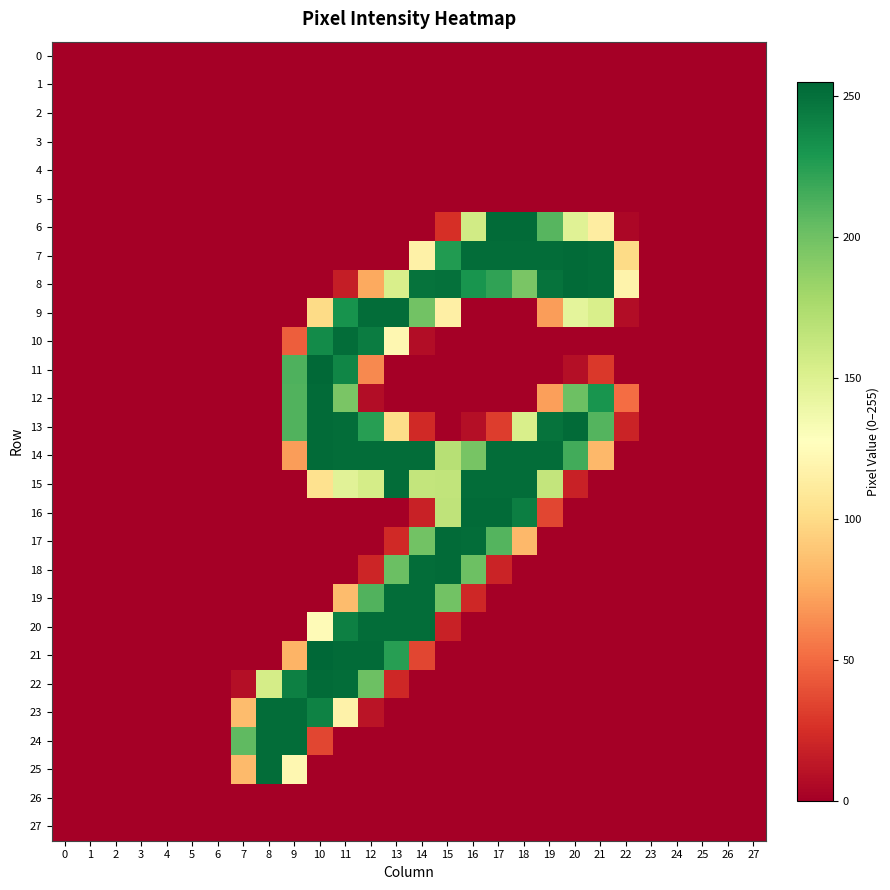

Between 5 and 3, which is larger?

5